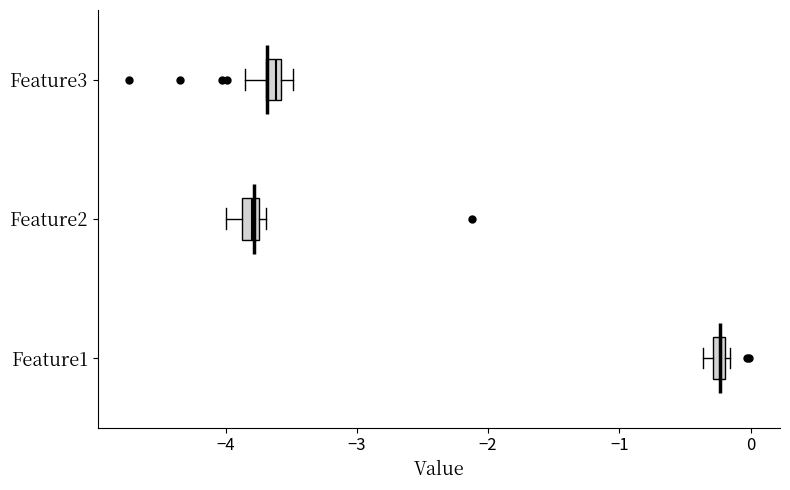

Which box has the furthest to the left median line?

Feature2